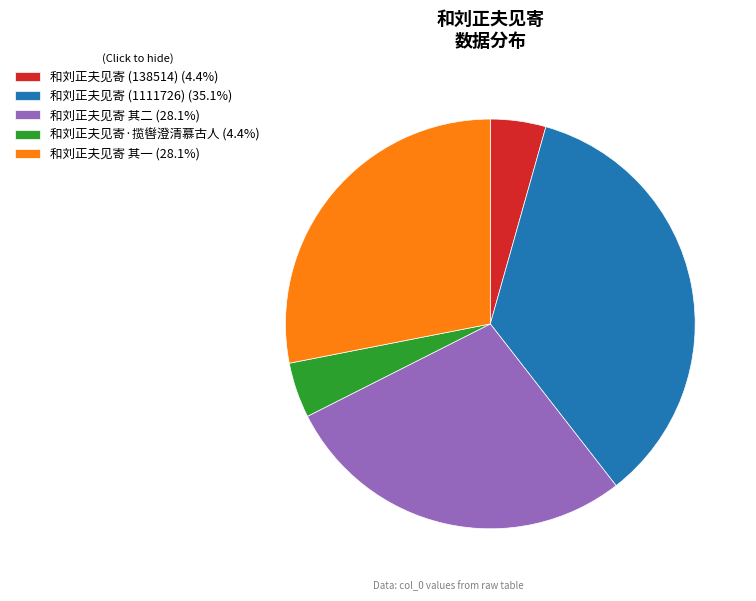

Does 和刘正夫见寄·揽辔澄清慕古人 (4.4%) represent more than half of the total?

No